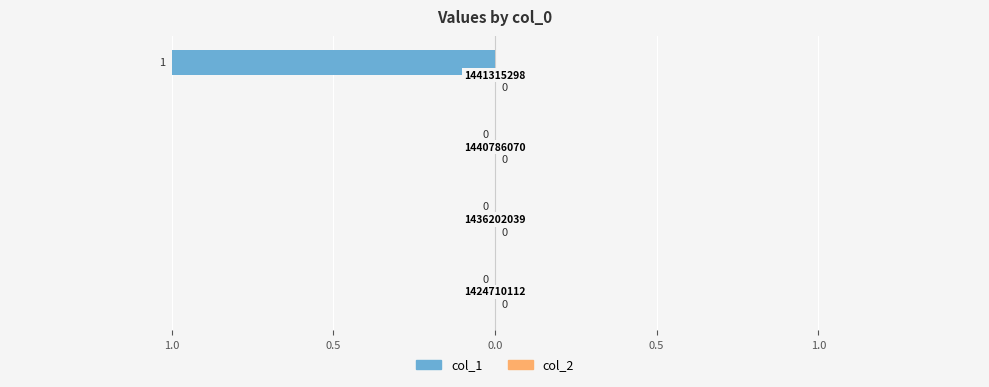

Does the chart contain stacked bars?

No